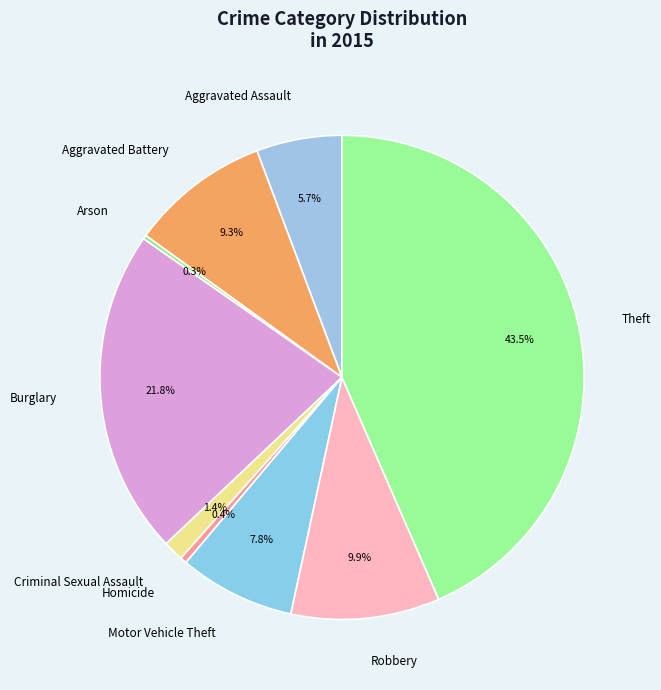

Is there any slice that represents more than half of the pie?

No